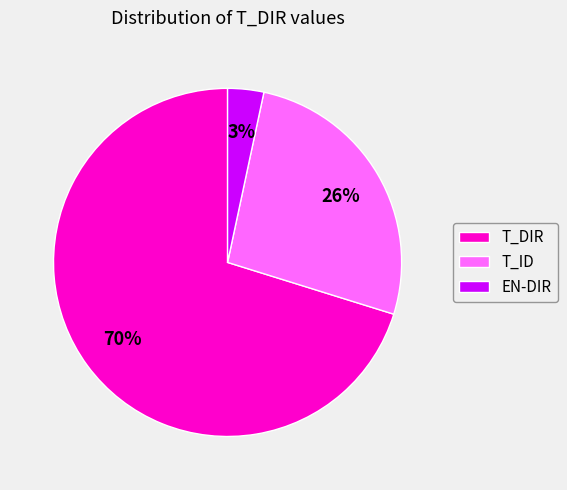

Rank the categories by value from highest to lowest.

T_DIR, T_ID, EN-DIR